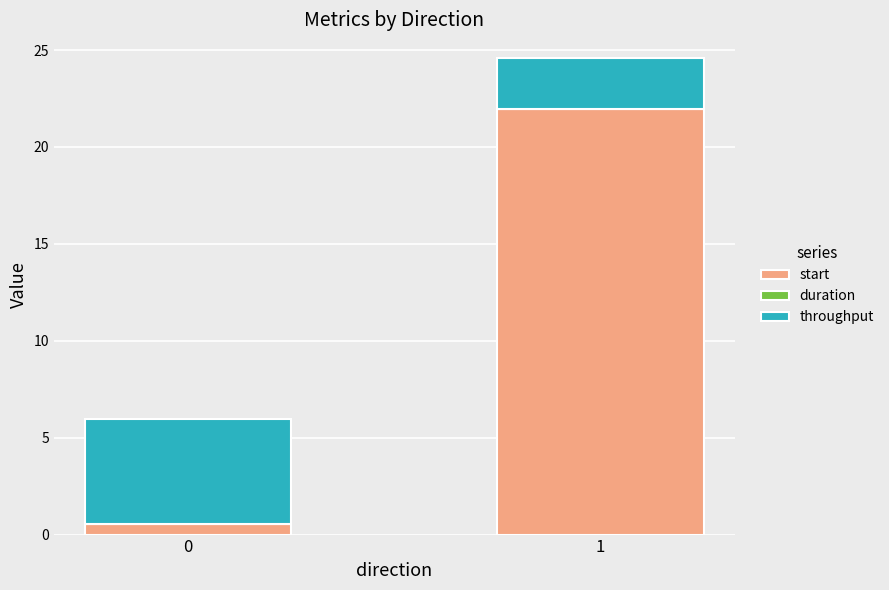

Are the bars grouped side by side (vs. stacked)?

No